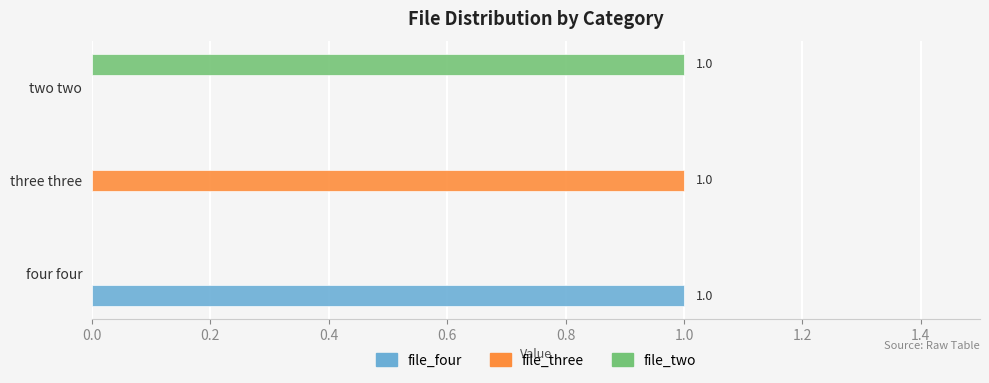

The value of file_three at two two is 1. True or false?

False